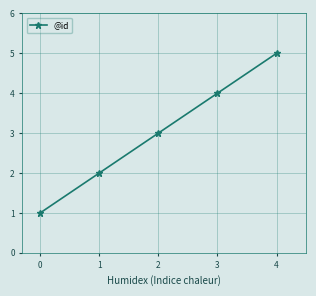

What is the change in value from 1 to 4?

+3